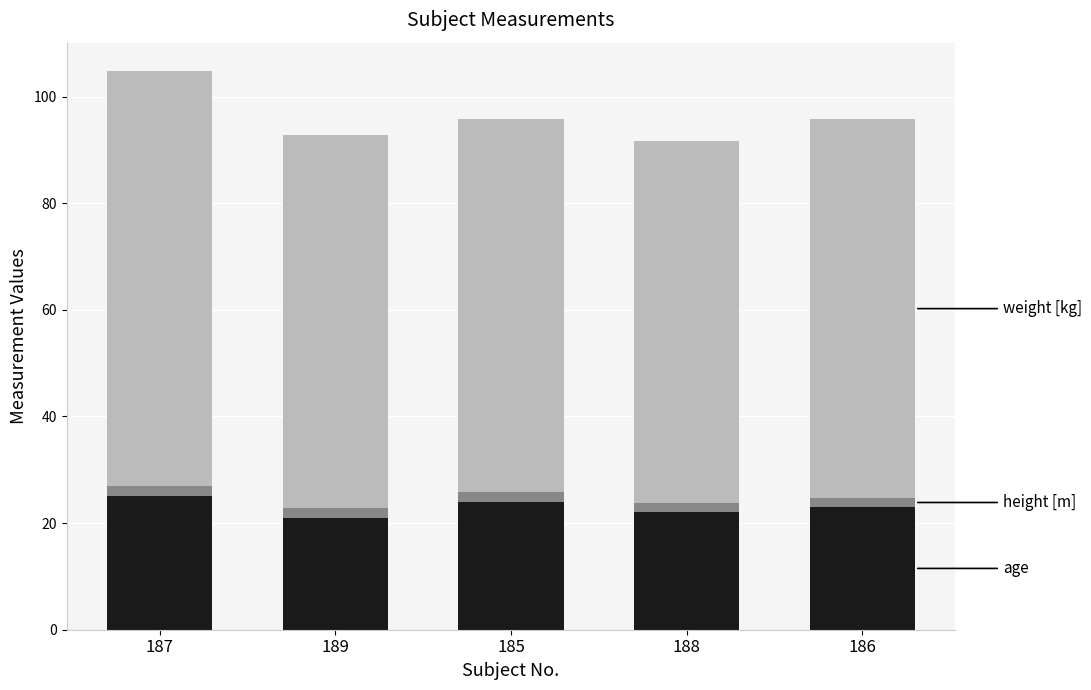

At which category is the sum across all series the highest?

187